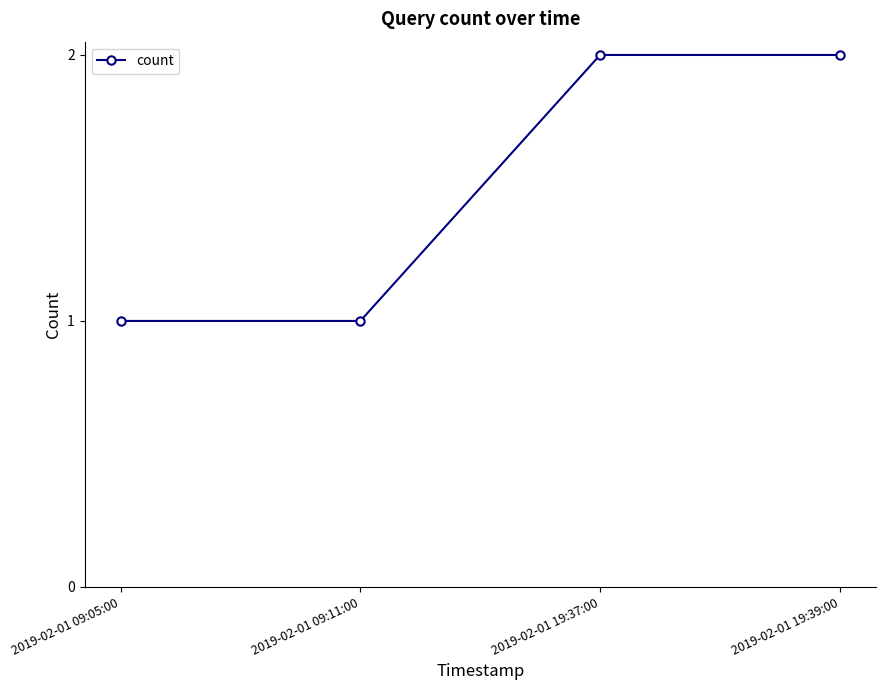

Between 2019-02-01 09:11:00 and 2019-02-01 19:37:00, which is larger?

2019-02-01 19:37:00